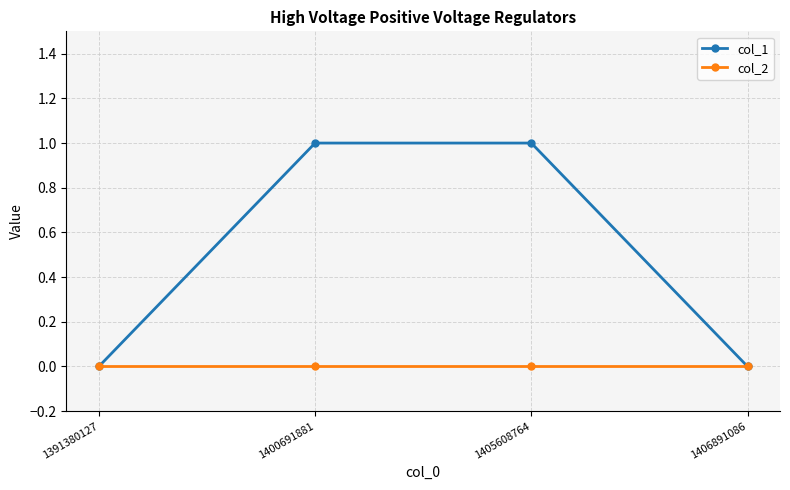

List the series in order of their peak value, highest first.

col_1, col_2